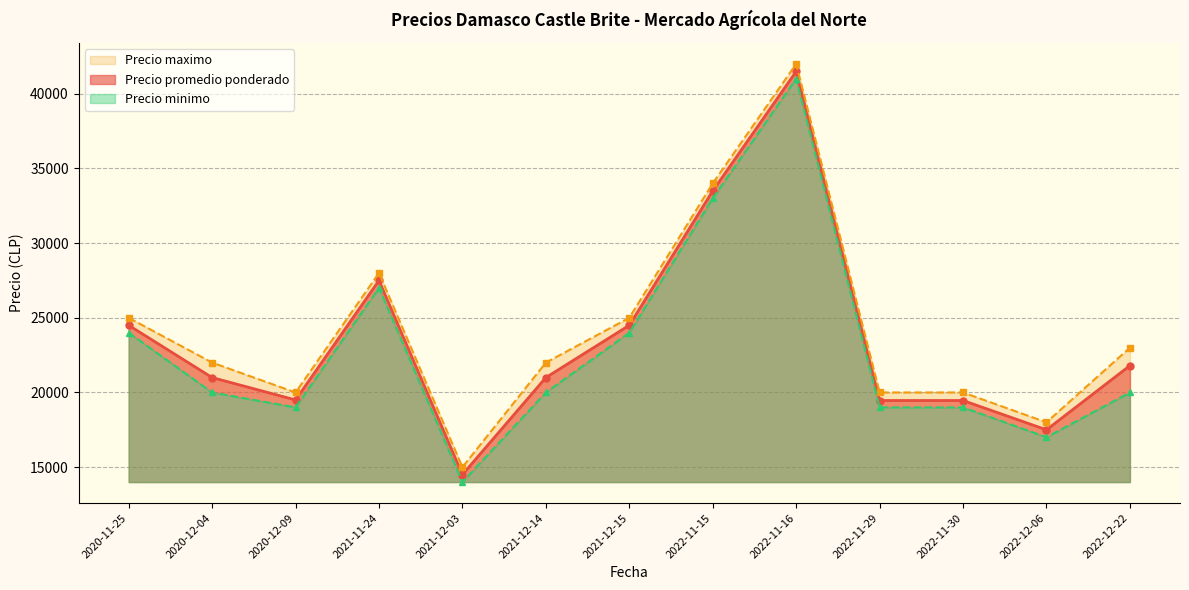

Which has a higher value, 2022-11-30 or 2021-12-15?

2021-12-15